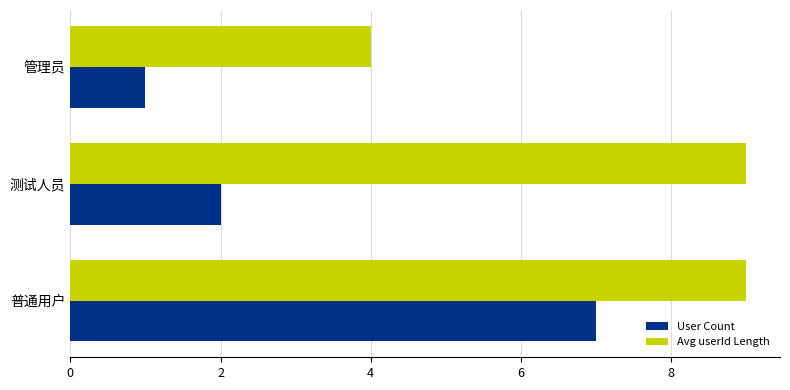

At which category is the sum across all series the highest?

普通用户